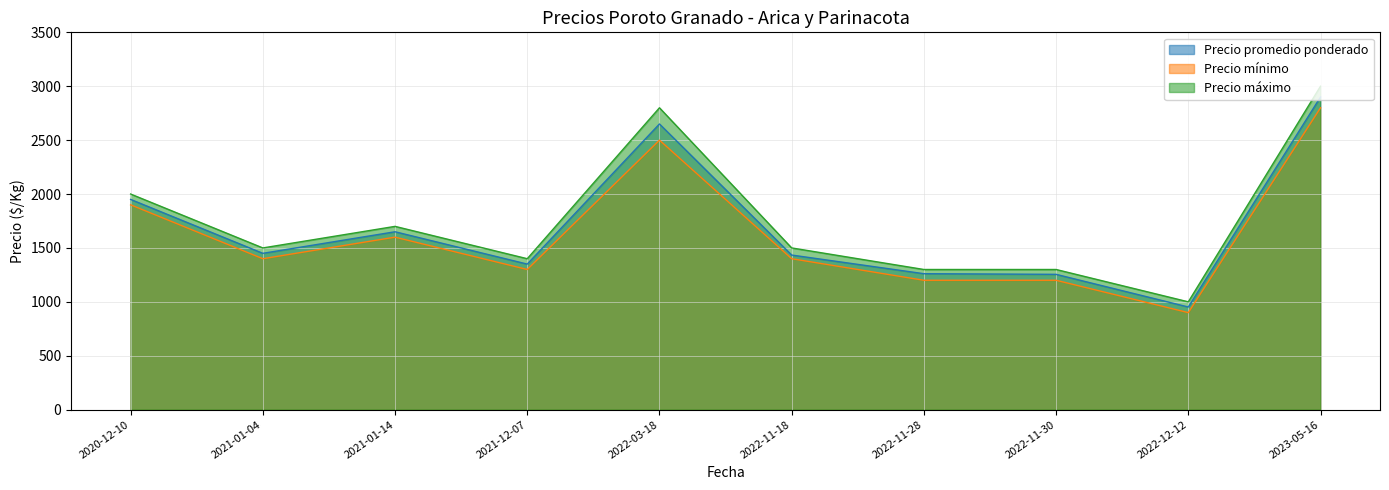

What is the value of the Precio promedio ponderado point at the 4th from the left?

1350